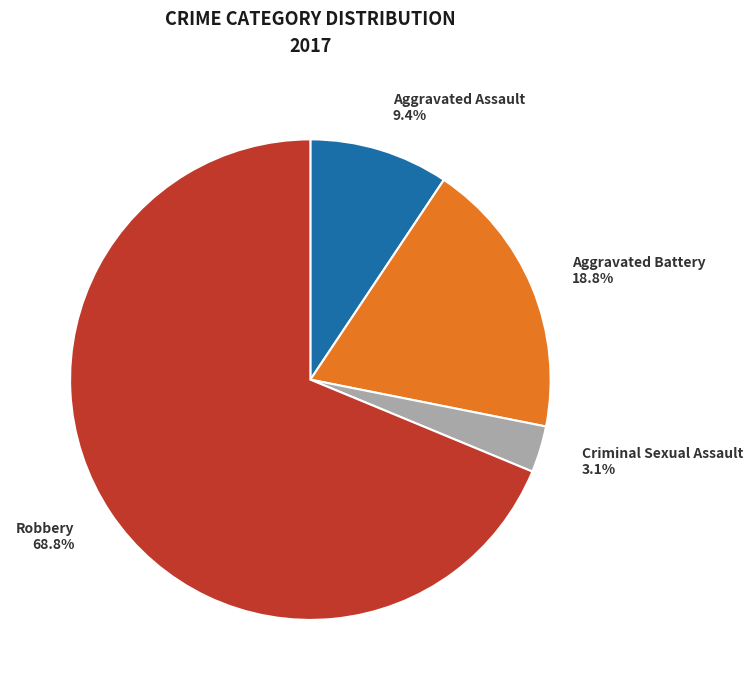

The Robbery slice represents 69% of the pie. True or false?

True